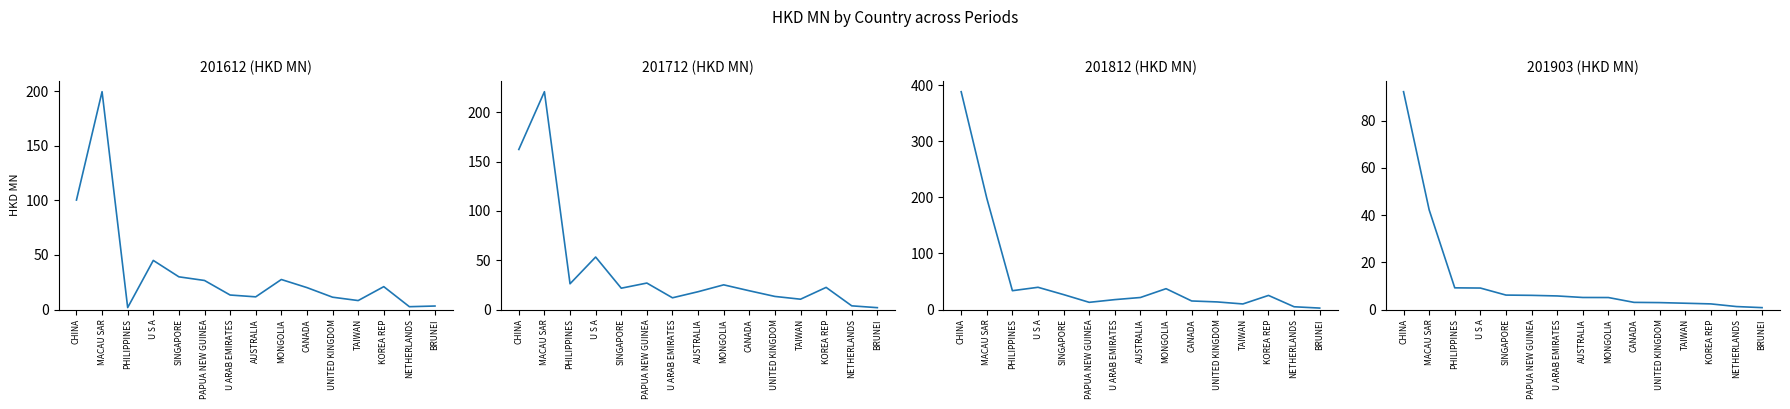

True or false: 201812 and 201712 cross at least once.

True